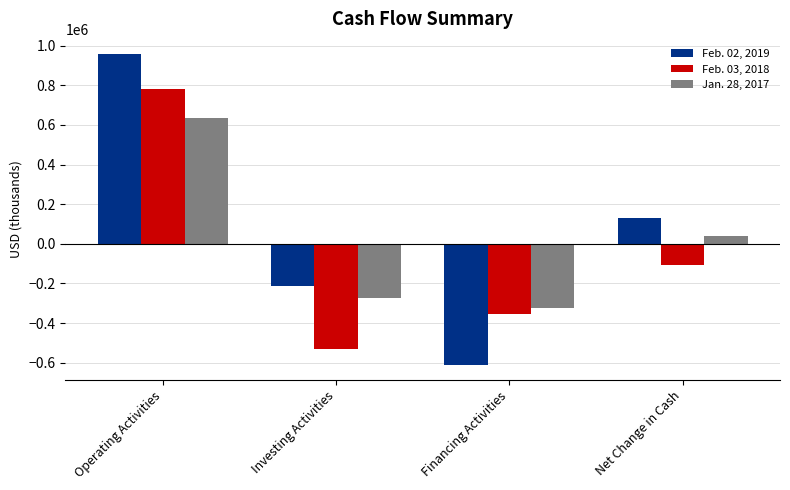

List the series in order of their peak value, highest first.

Feb. 02, 2019, Feb. 03, 2018, Jan. 28, 2017